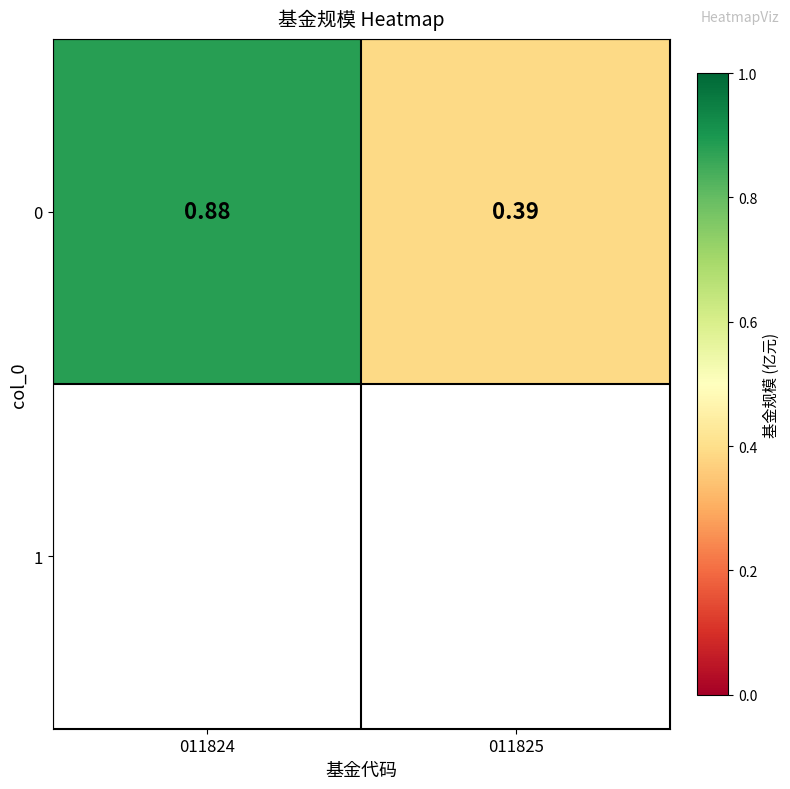

Reading left to right, list all the values displayed in this chart.

0.9	0.4